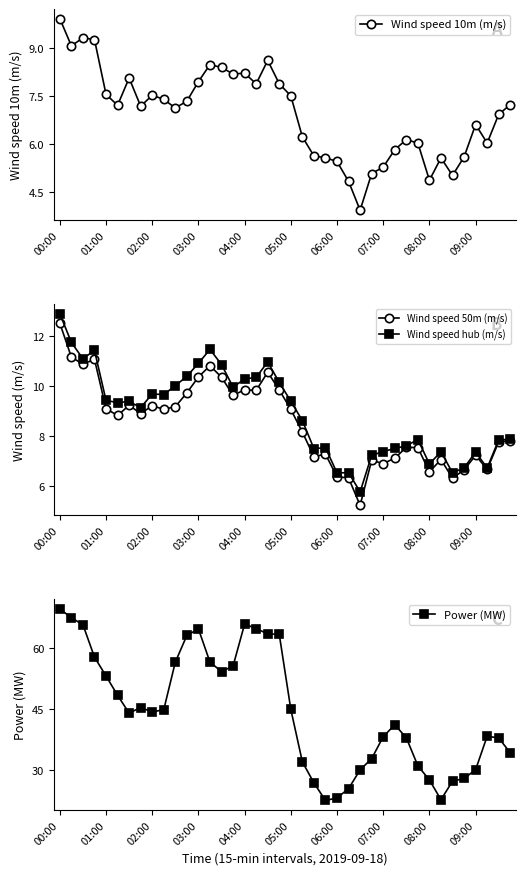

Where does the Wind speed 10m (m/s) series first go above 7?

00:00